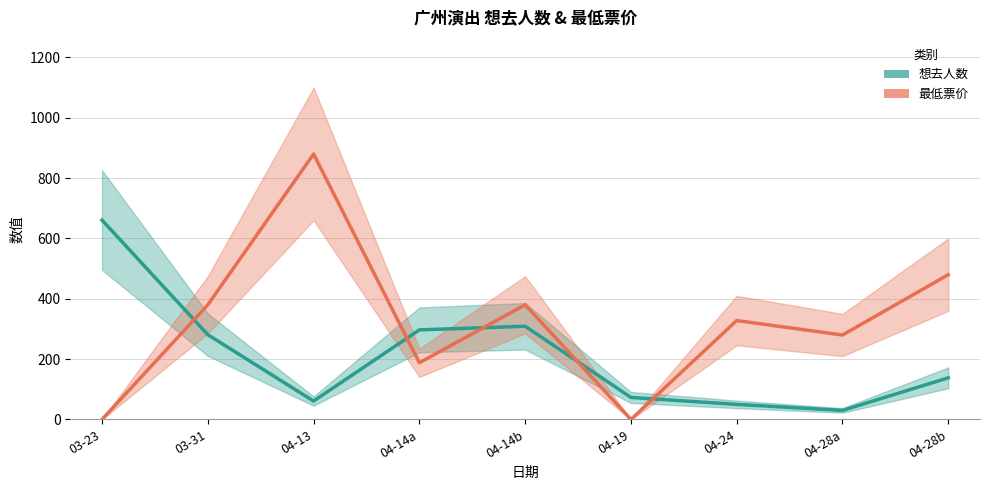

Rank the series by their average value, from lowest to highest.

想去人数, 最低票价